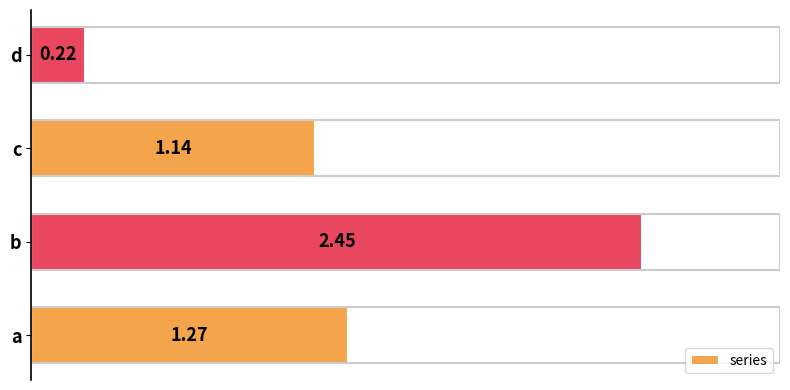

Does the chart contain stacked bars?

No